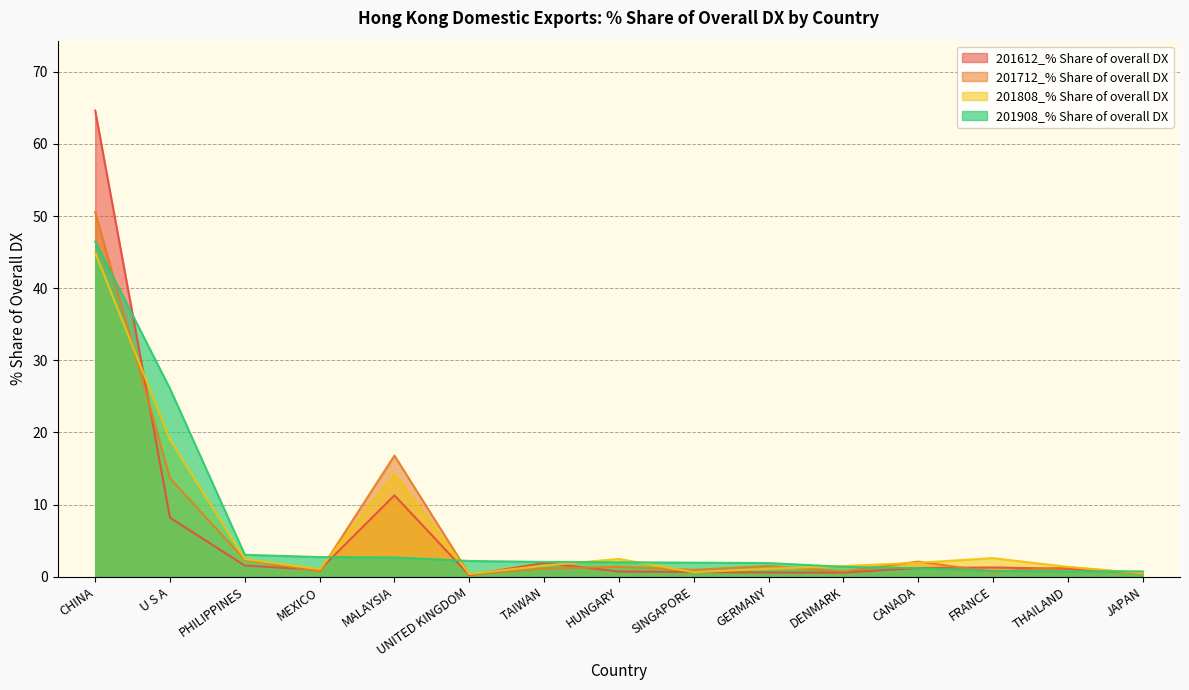

Between U S A and MALAYSIA, which series saw the biggest shift?

201908_% Share of overall DX